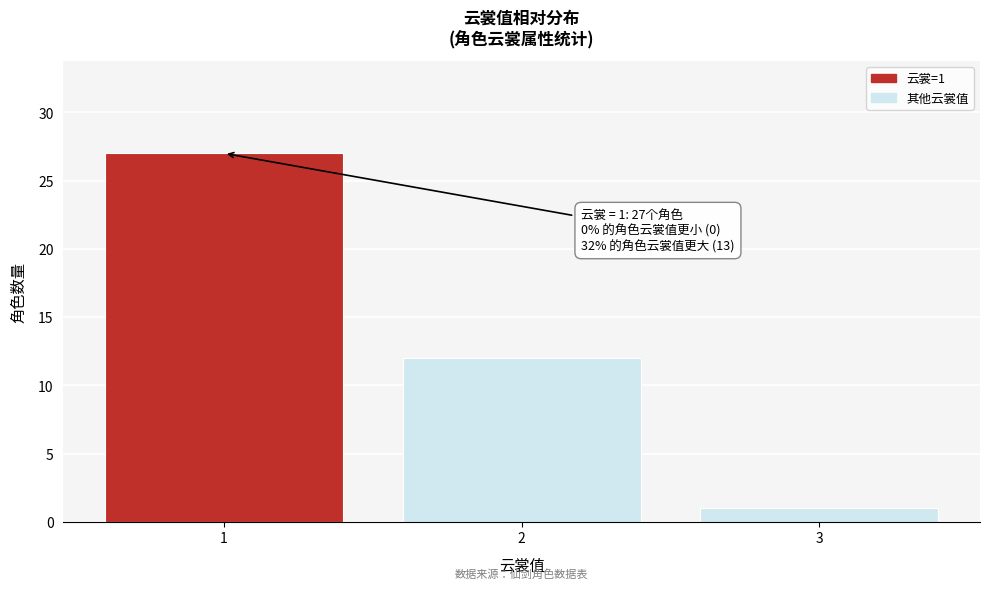

Reading left to right, extract all data points from this chart.

27	12	1